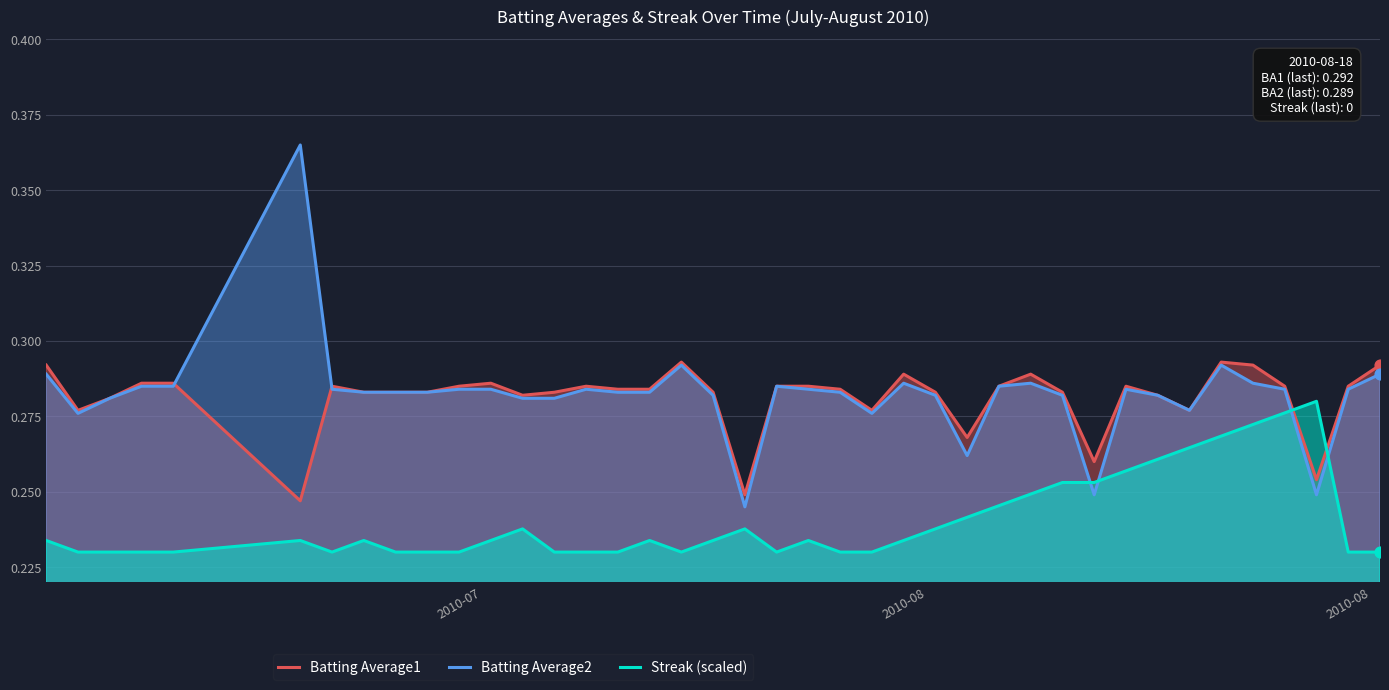

Which series reaches the minimum Y coordinate?

Streak (scaled)